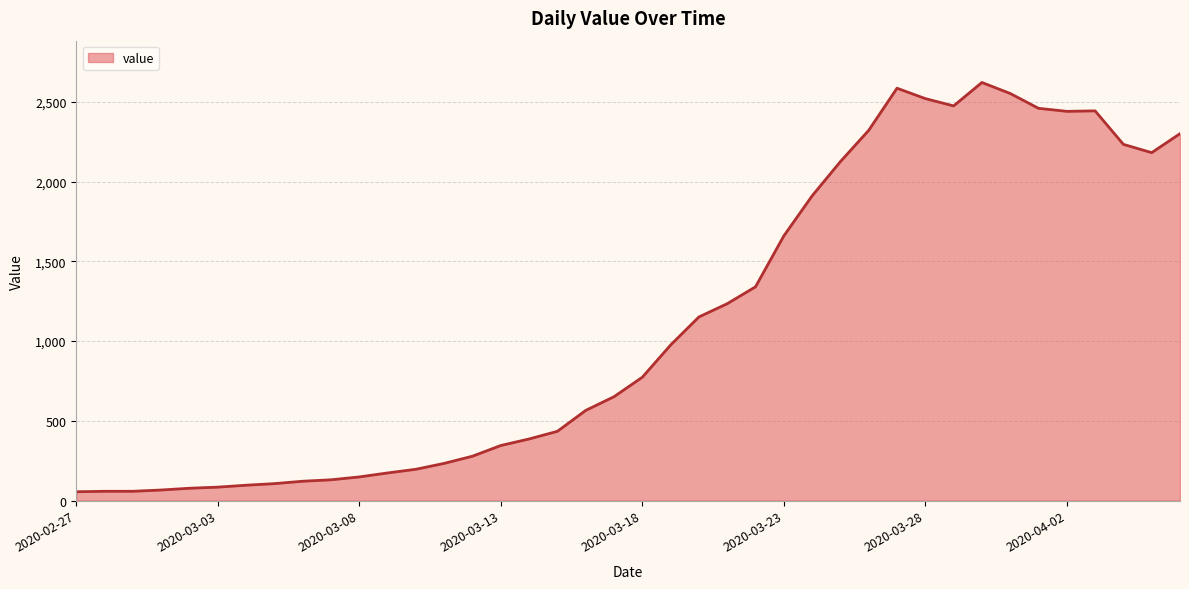

What is the greatest value displayed?

2621